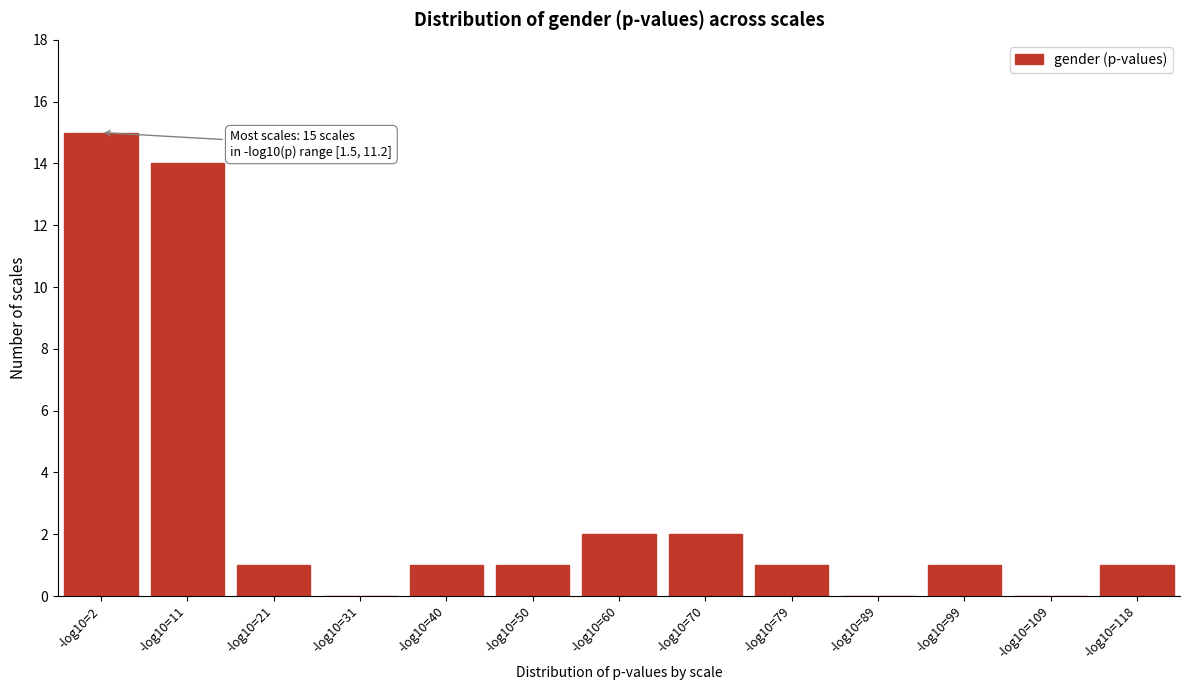

Reading left to right, extract all data points from this chart.

-log10=2=15	-log10=11=14	-log10=21=1	-log10=31=0	-log10=40=1	-log10=50=1	-log10=60=2	-log10=70=2	-log10=79=1	-log10=89=0	-log10=99=1	-log10=109=0	-log10=118=1